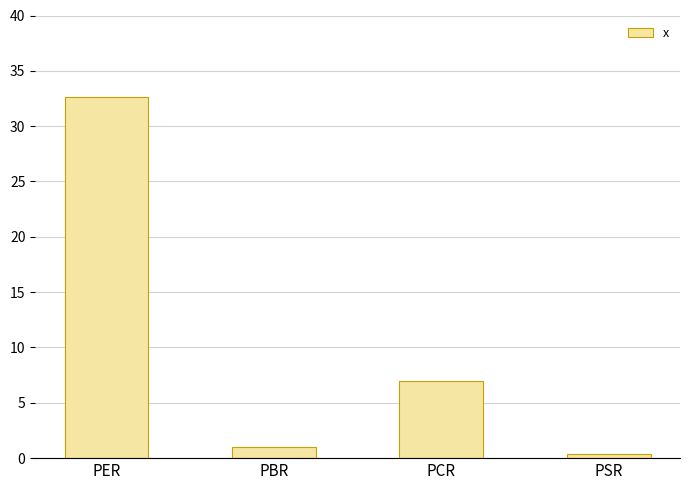

What is the average value?

10.3